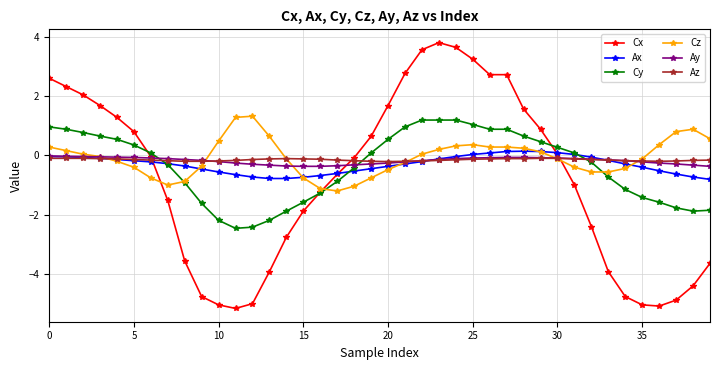

At how many categories does at least one series exceed 3?

4